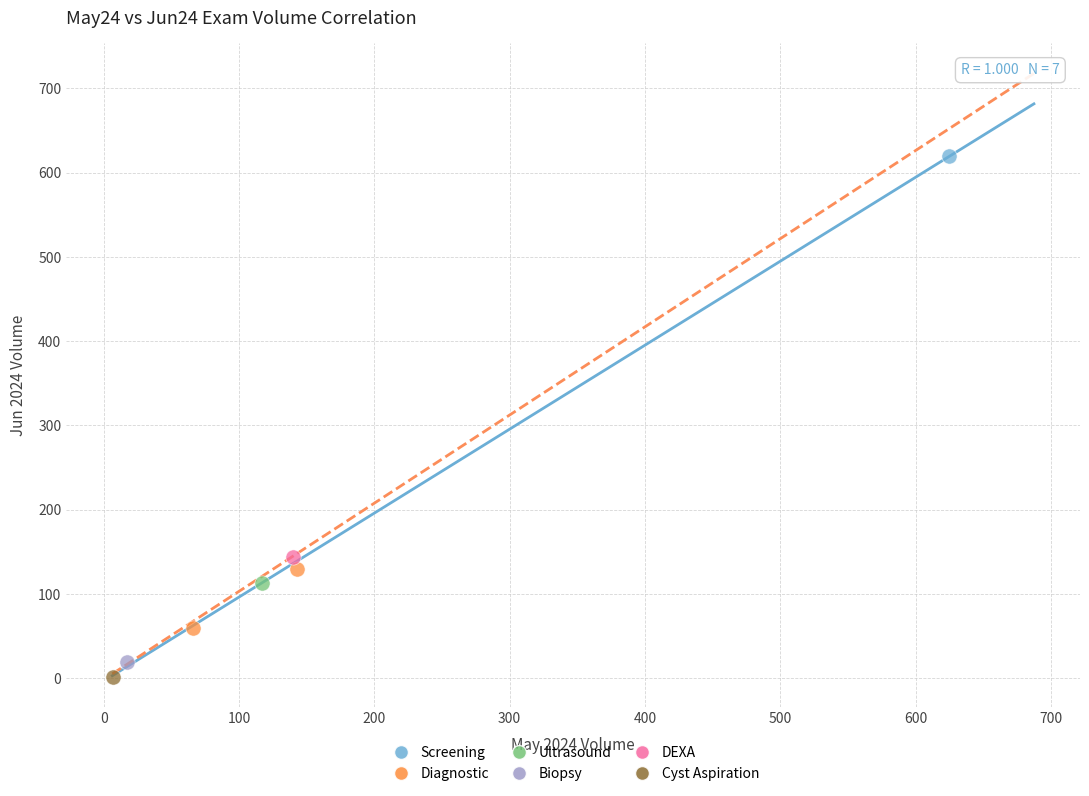

What are all the series names shown in the legend?

Screening, Diagnostic, Ultrasound, Biopsy, DEXA, Cyst Aspiration